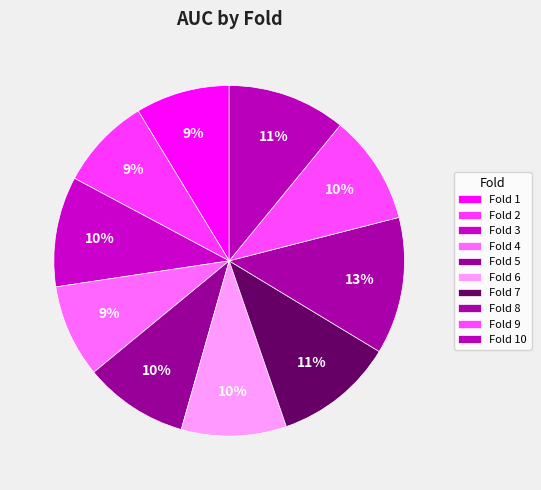

Rank the categories by value from lowest to highest.

Fold 2, Fold 4, Fold 1, Fold 5, Fold 6, Fold 9, Fold 3, Fold 10, Fold 7, Fold 8